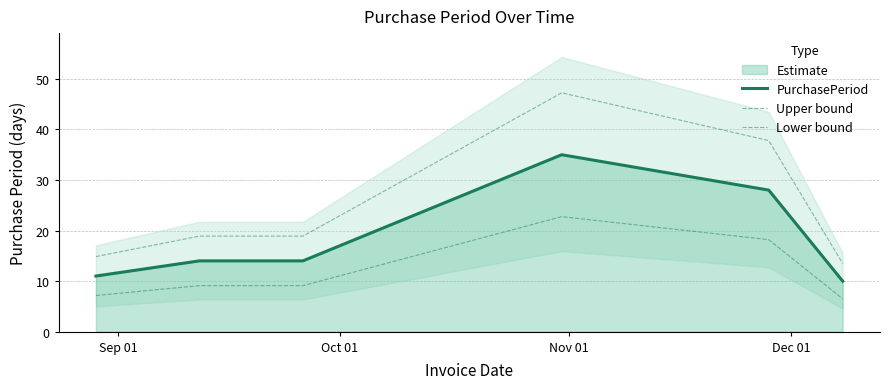

True or false: PurchasePeriod and Upper bound intersect in this chart.

False